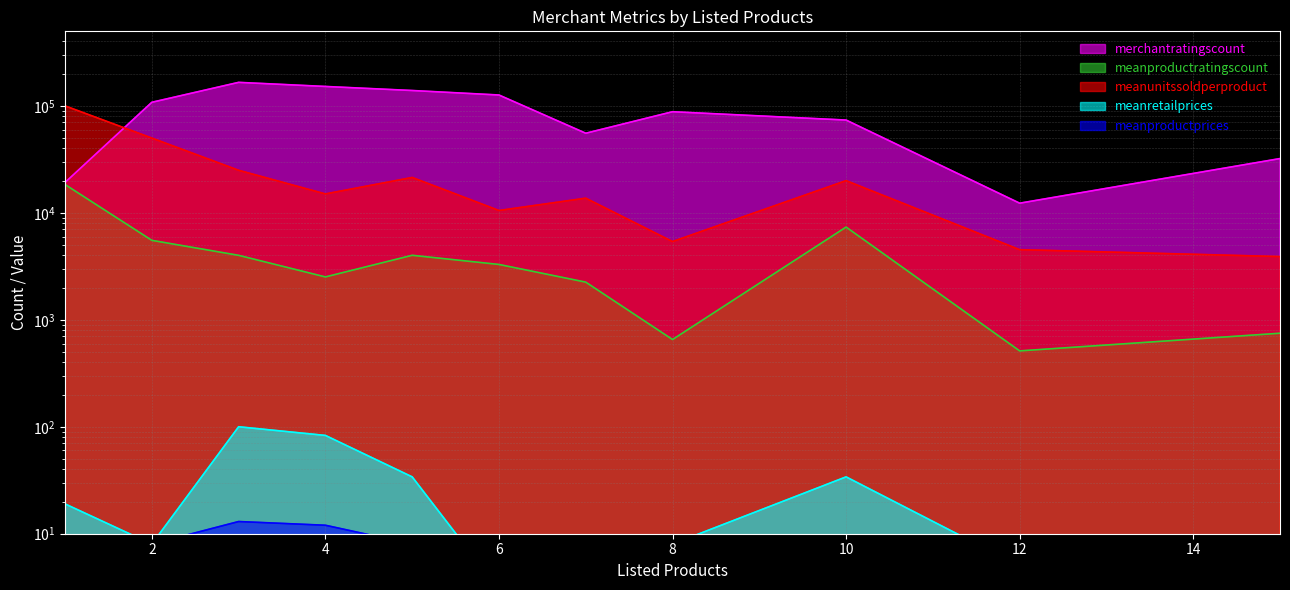

Which series changed the most between 7 and 12?

merchantratingscount